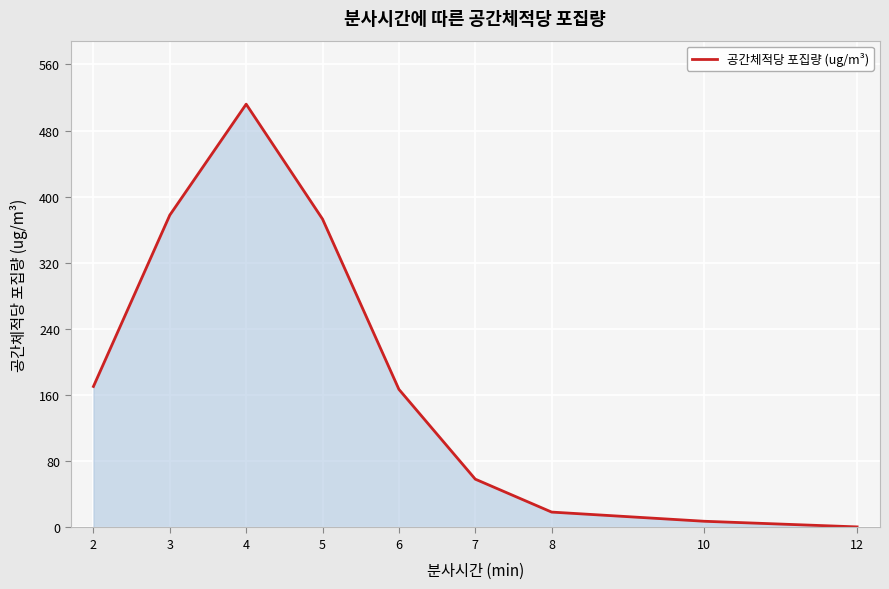

Reading left to right, list all the values displayed in this chart.

2=170.5	3=377.8	4=511.9	5=373.0	6=167.1	7=58.4	8=18.6	10=7.5	12=0.7